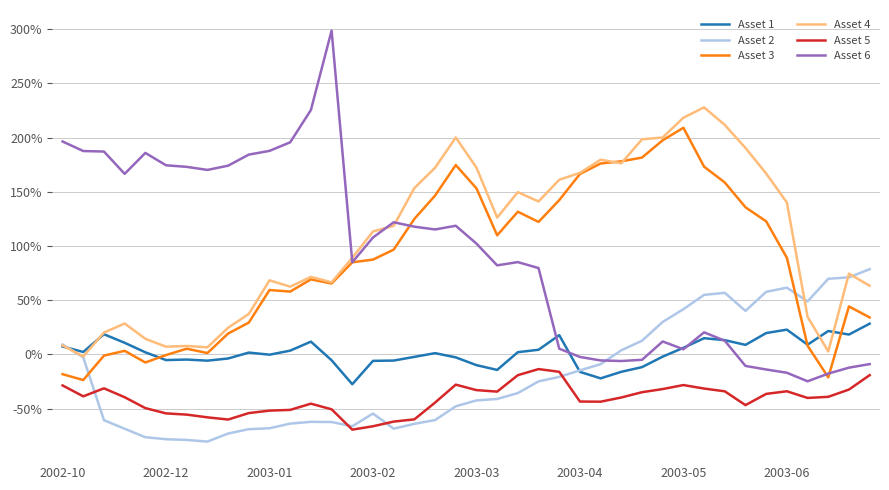

Is this an area chart (filled region under the line)?

No